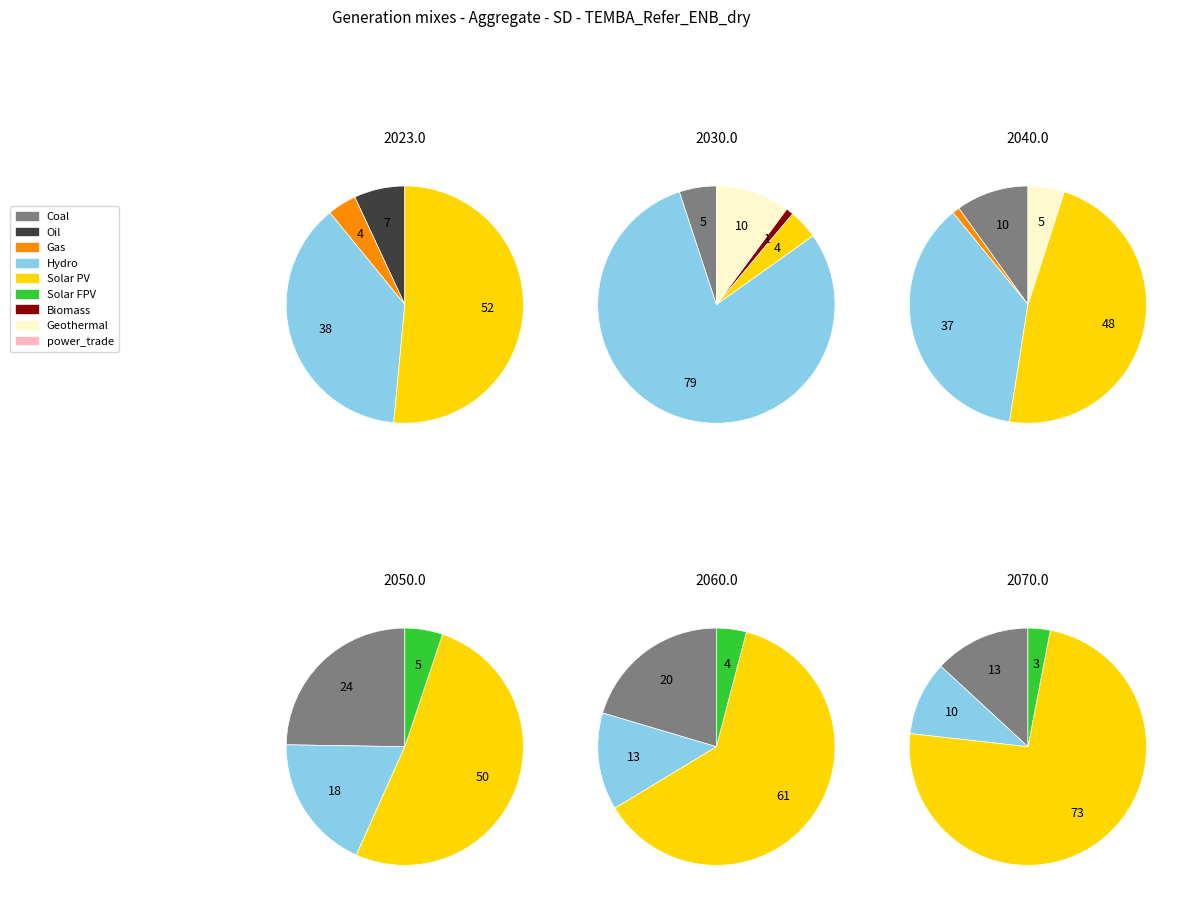

The 7 slice represents 1% of the pie. True or false?

False